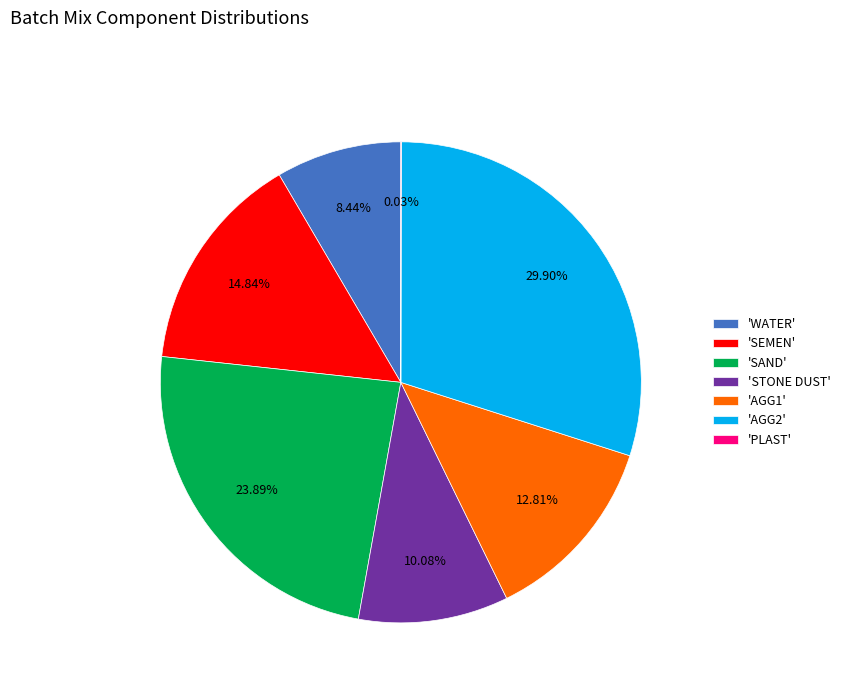

Do 'AGG2' and 'SAND' together represent more than half of the pie?

Yes